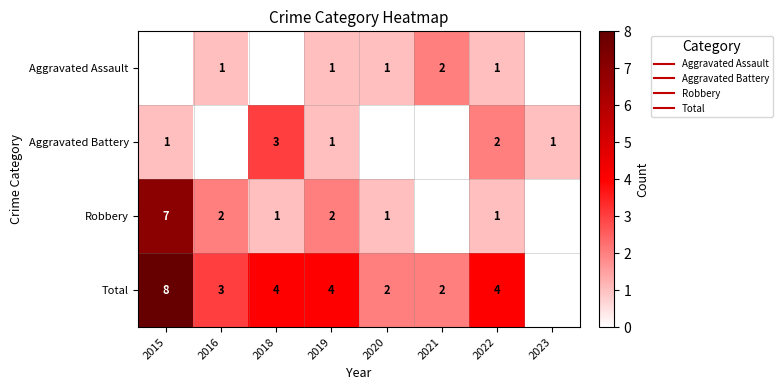

What is the sum of all Aggravated Assault values?

6